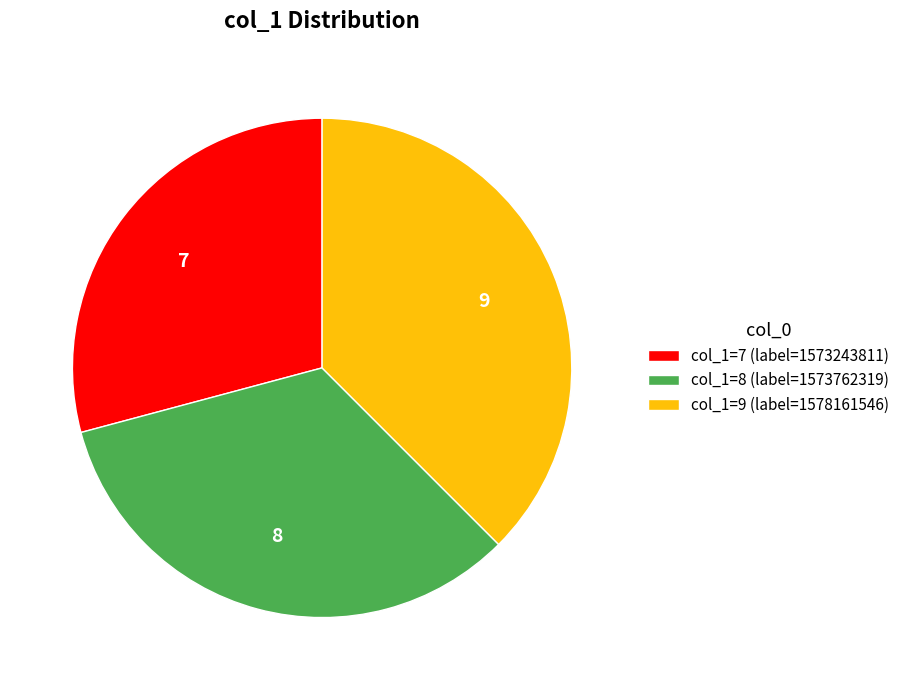

How many slices are in this pie chart?

3